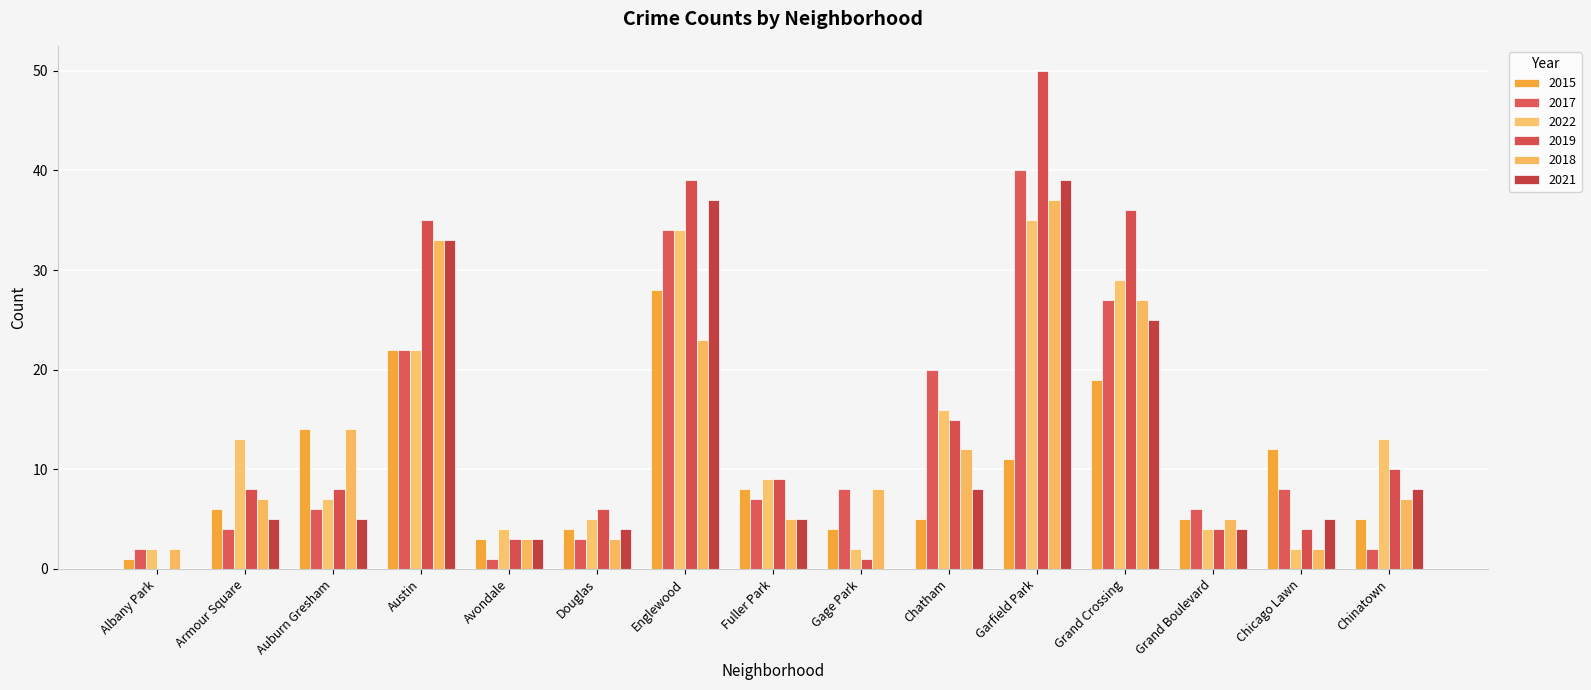

What is the label of the 11th bar from the right?

Avondale